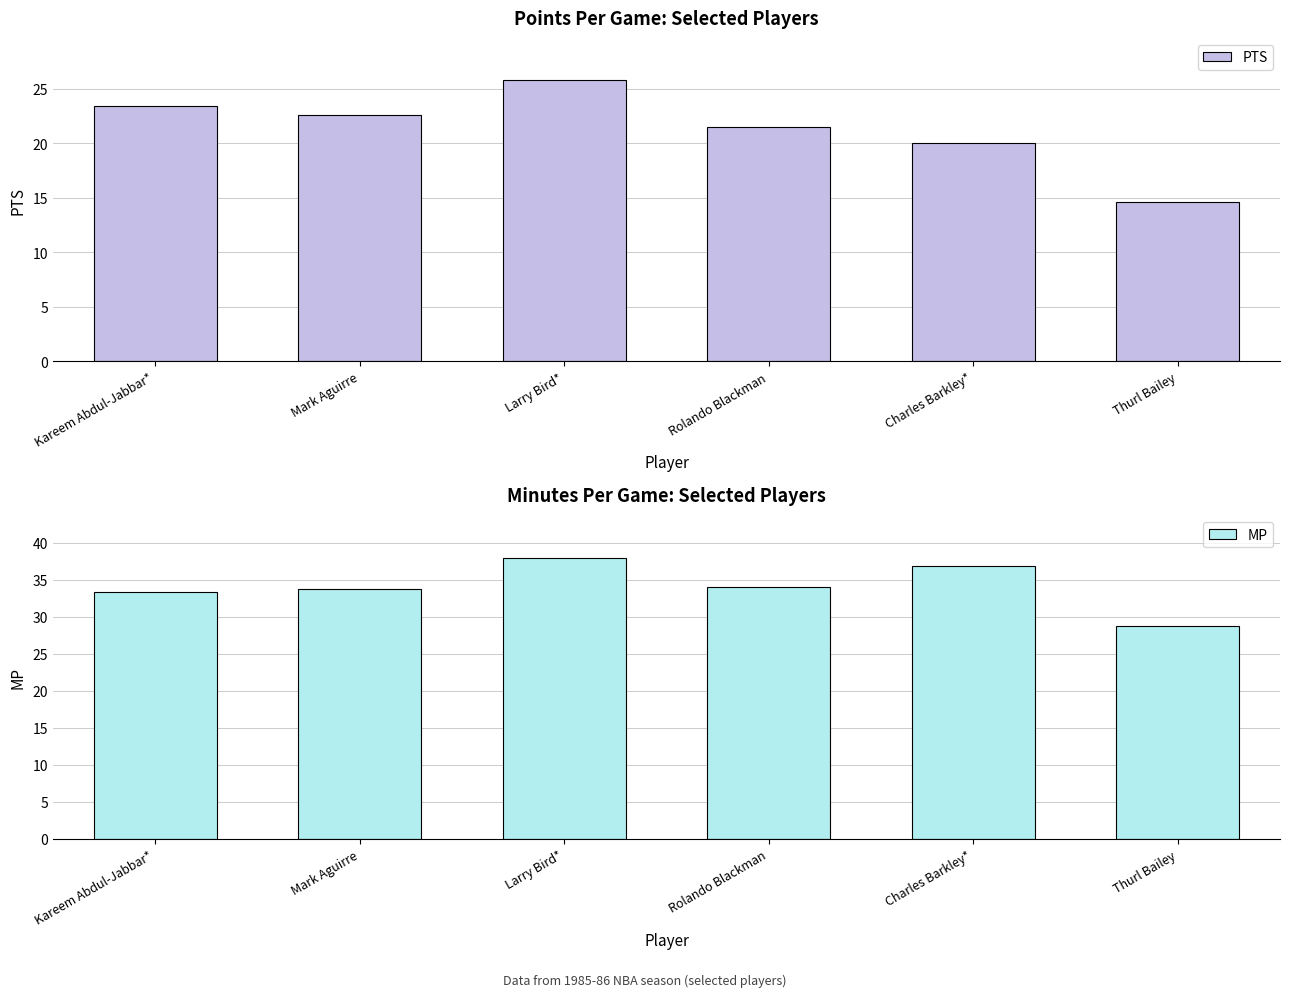

What position from the right is Rolando Blackman?

3